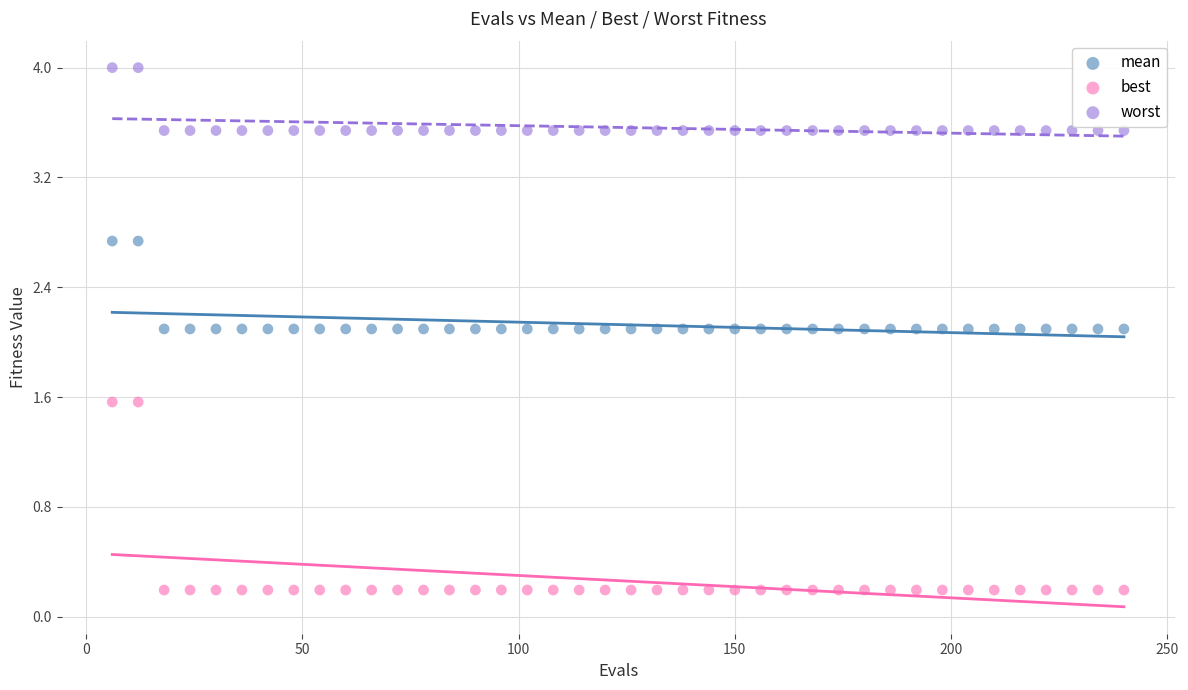

Which series reaches the minimum Y coordinate?

best